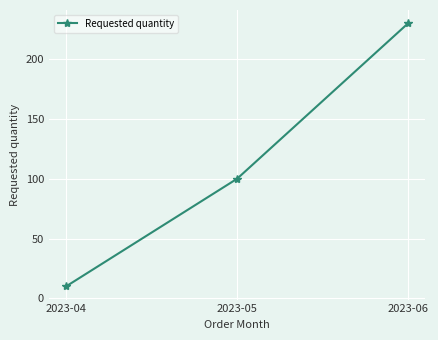

What is the maximum value shown in the chart?

230